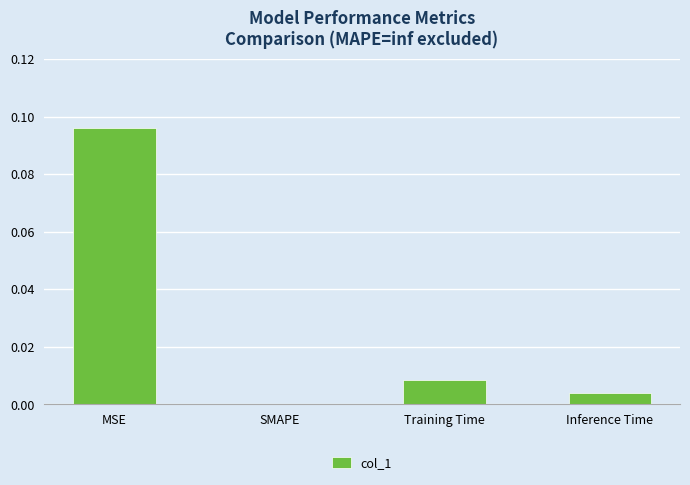

True or false: the data shows -0.1 at SMAPE.

False